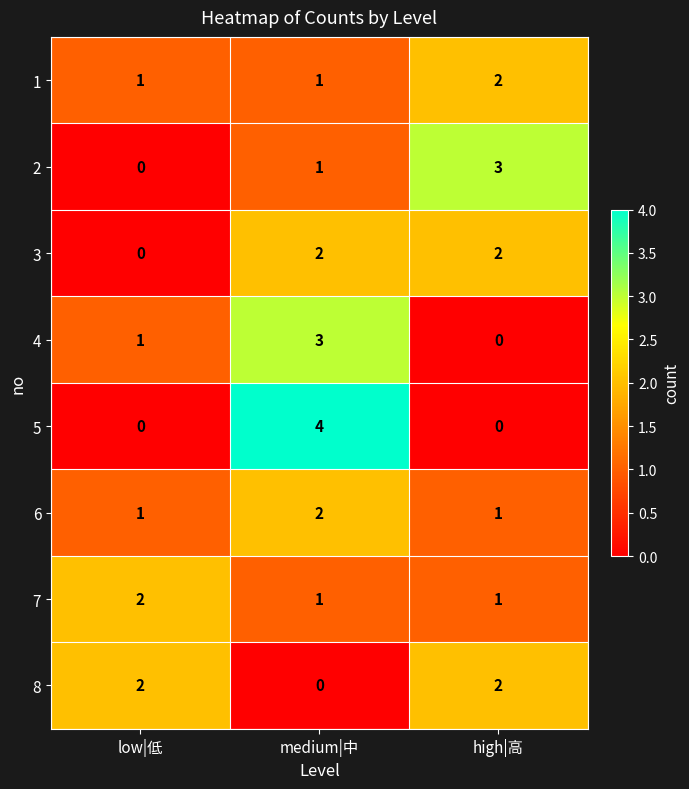

Reading left to right, list all the values displayed in this chart.

1: low|低=1	medium|中=1	high|高=2
2: low|低=0	medium|中=1	high|高=3
3: low|低=0	medium|中=2	high|高=2
4: low|低=1	medium|中=3	high|高=0
5: low|低=0	medium|中=4	high|高=0
6: low|低=1	medium|中=2	high|高=1
7: low|低=2	medium|中=1	high|高=1
8: low|低=2	medium|中=0	high|高=2